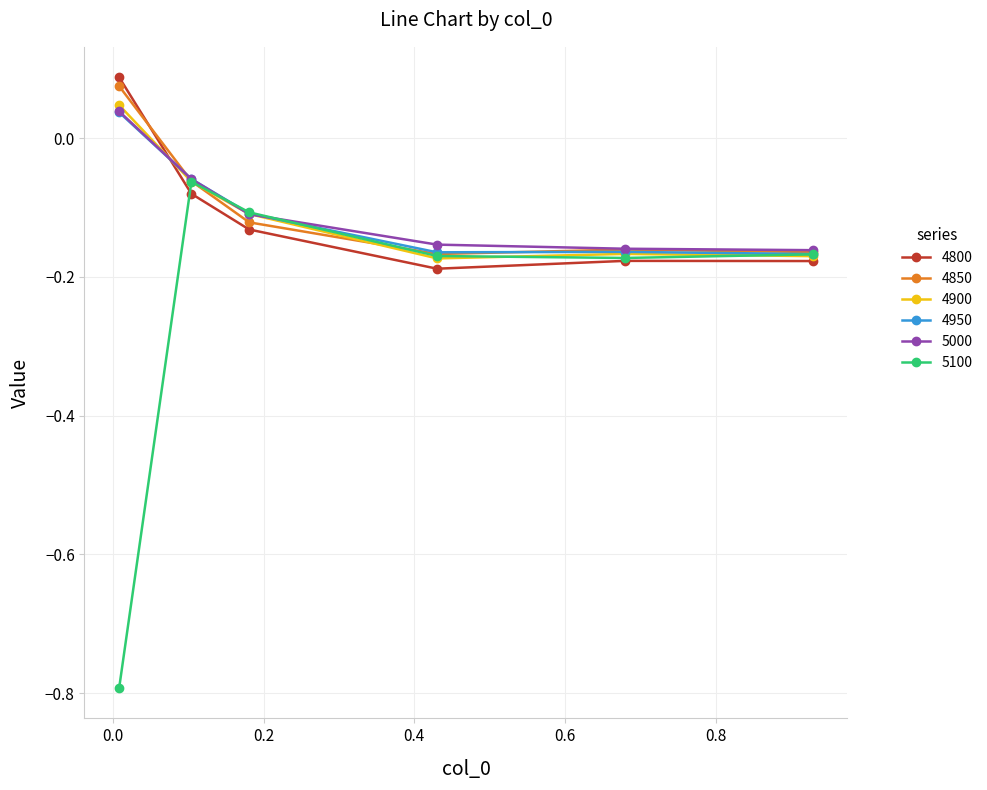

Does the chart have visible grid lines?

Yes